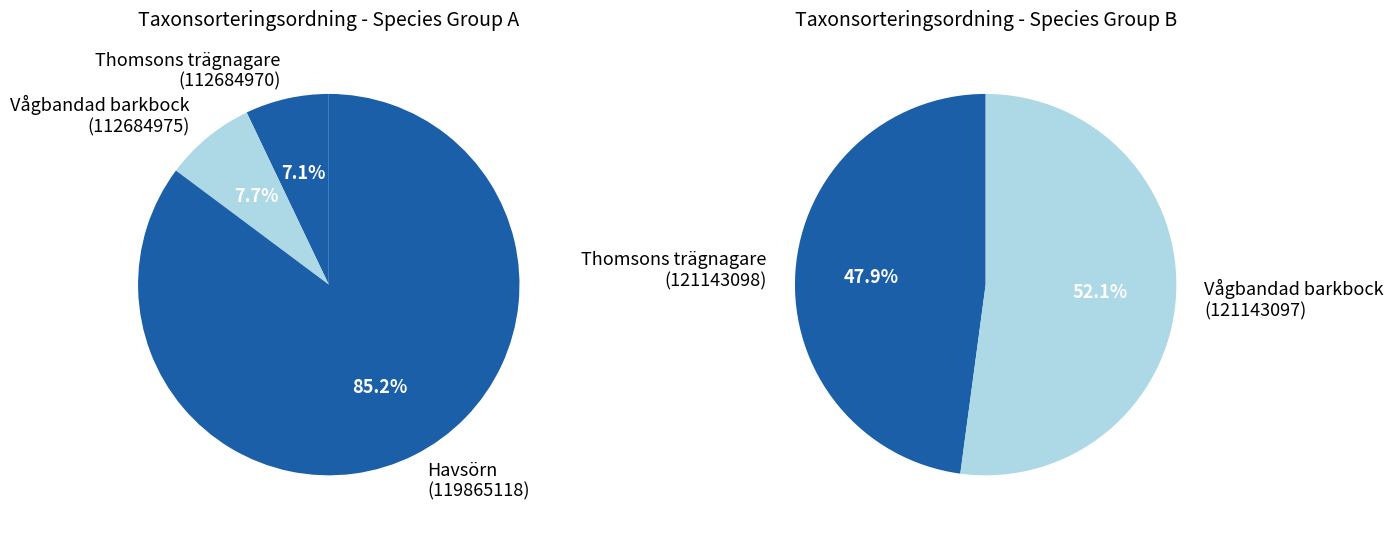

How many segments does this pie chart have?

5